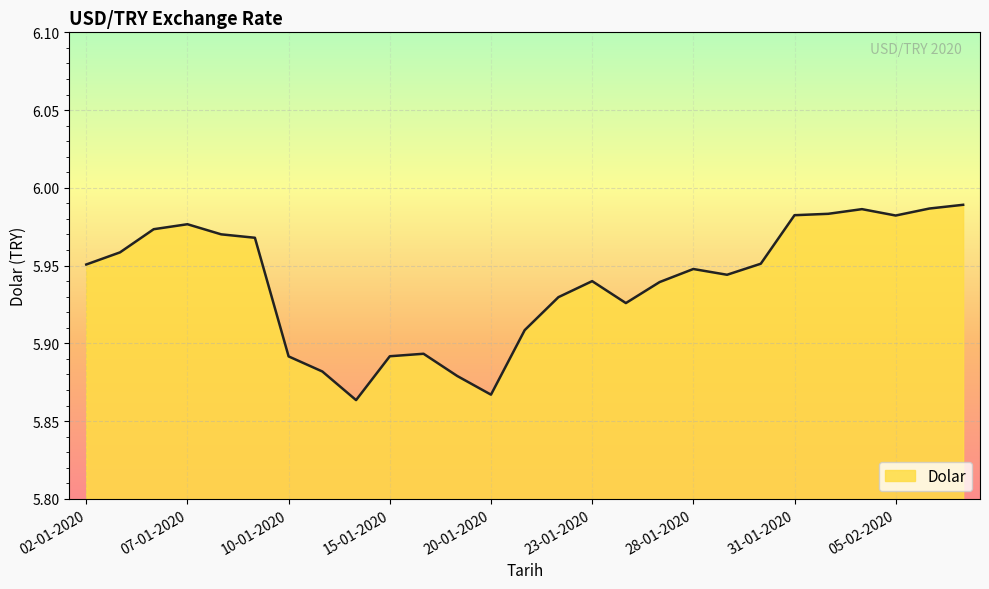

Is this an area chart (filled region under the line)?

Yes